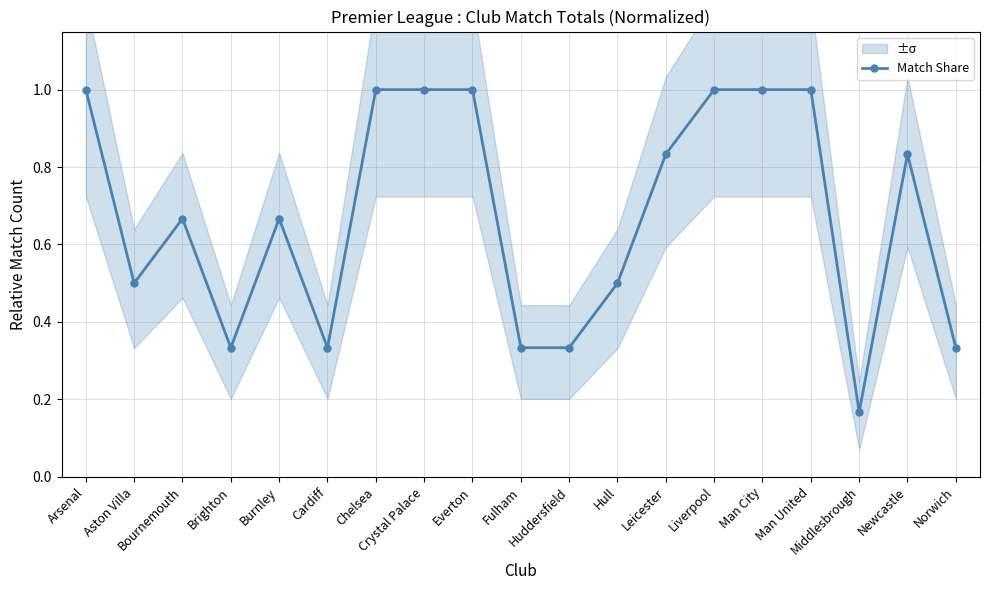

Between Aston Villa and Man City, which is larger?

Man City